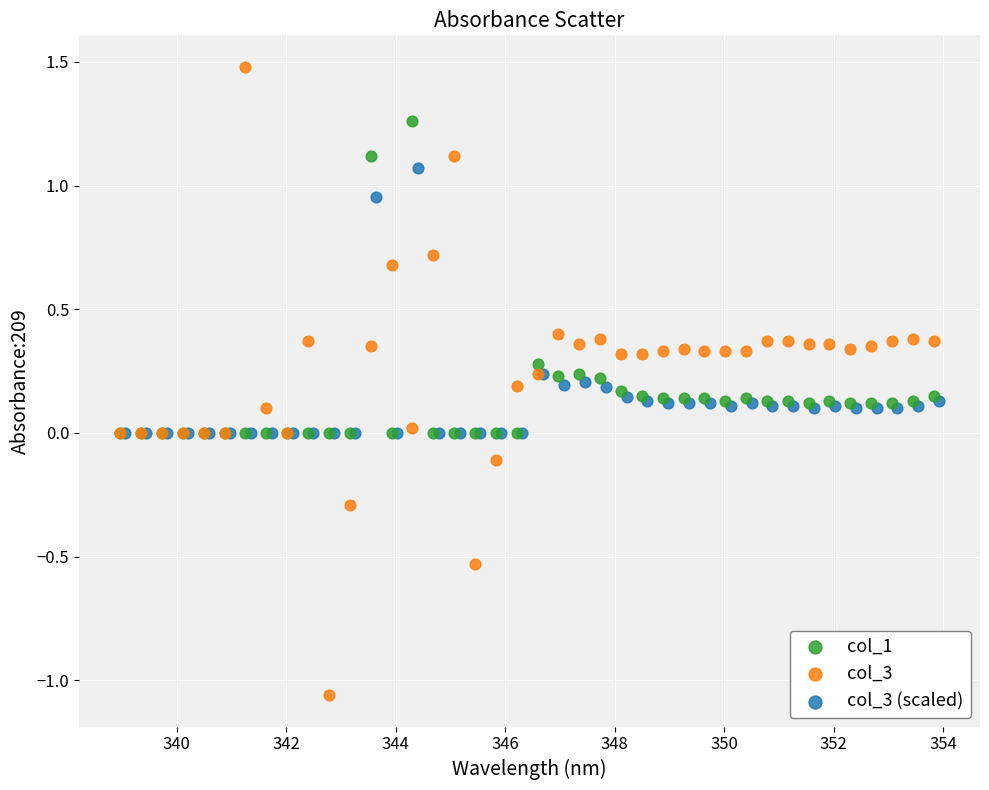

Which series contains the lowest Y value?

col_3